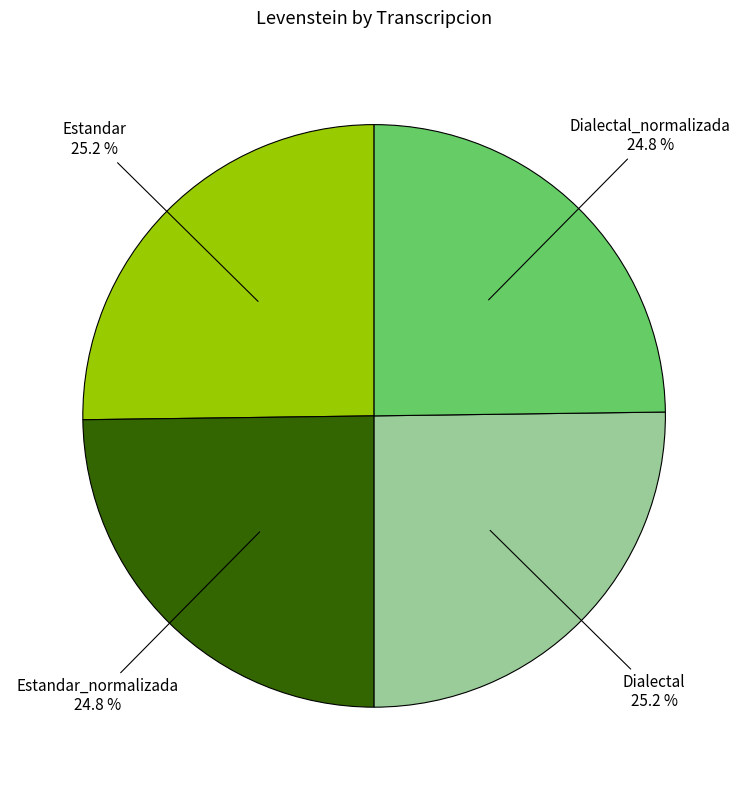

Is there a majority slice in this chart?

No